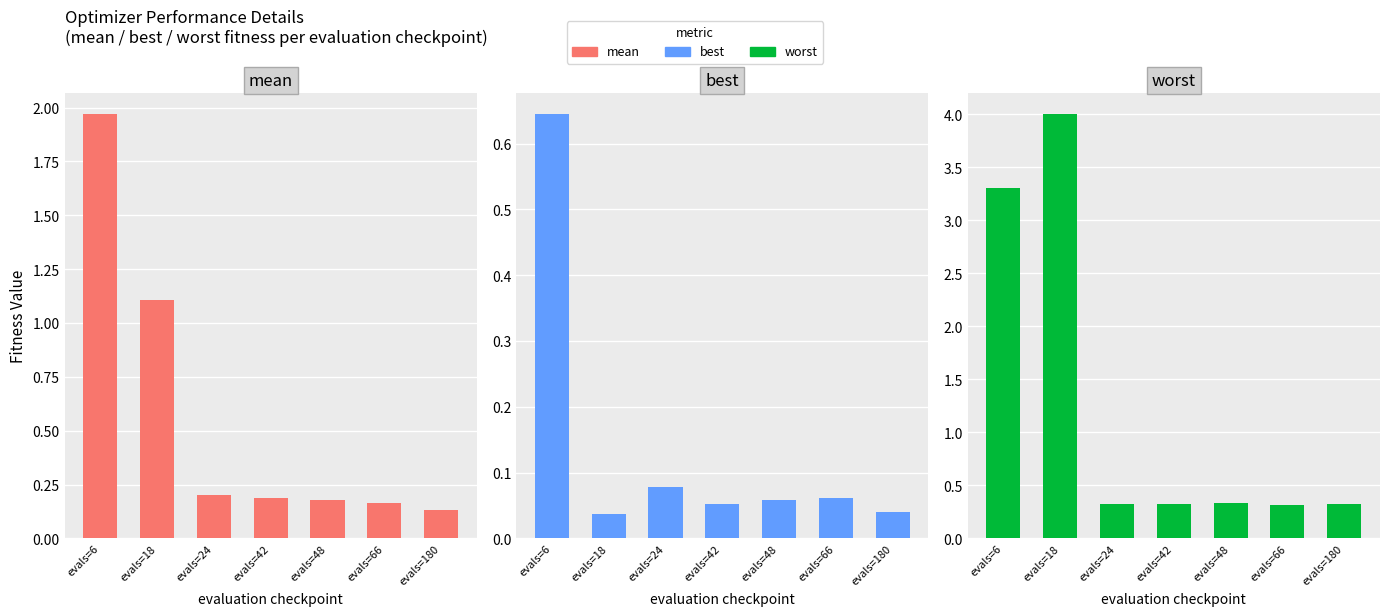

At how many categories does at least one series exceed 3?

2